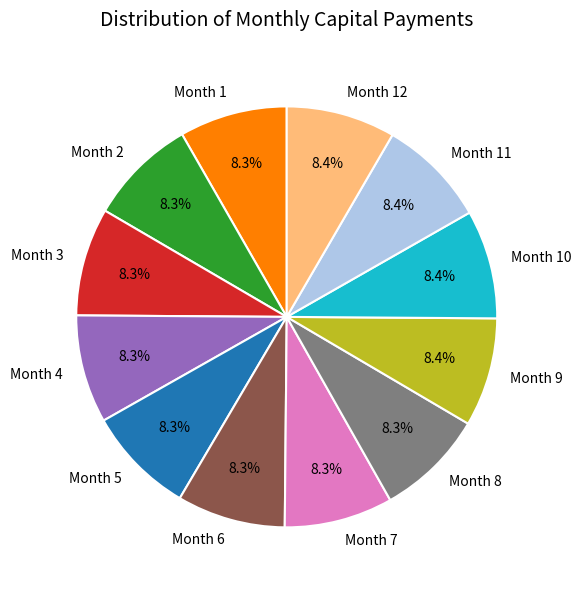

What percentage is NOT represented by Month 9?

91.6%